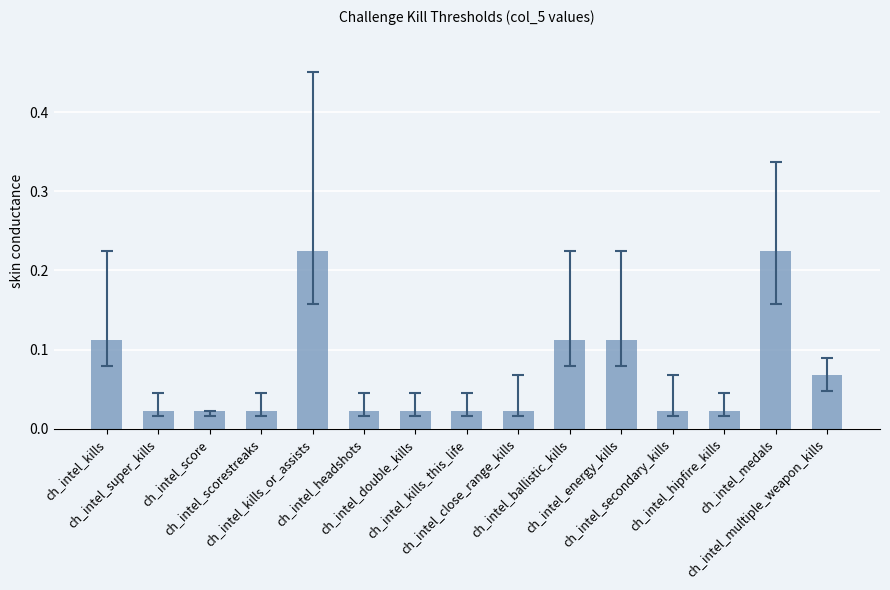

How many distinct data groups are displayed?

1